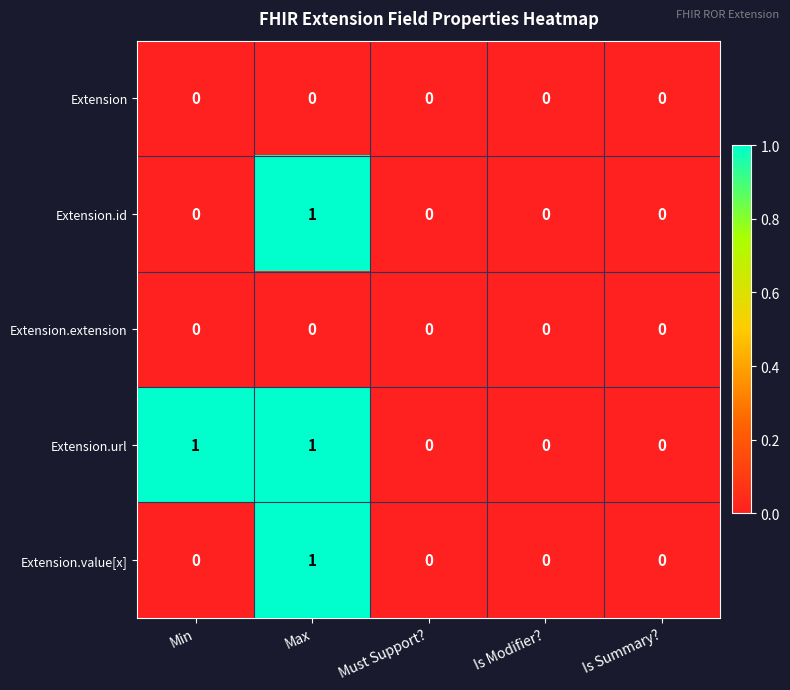

At which category is the sum across all series the highest?

Max